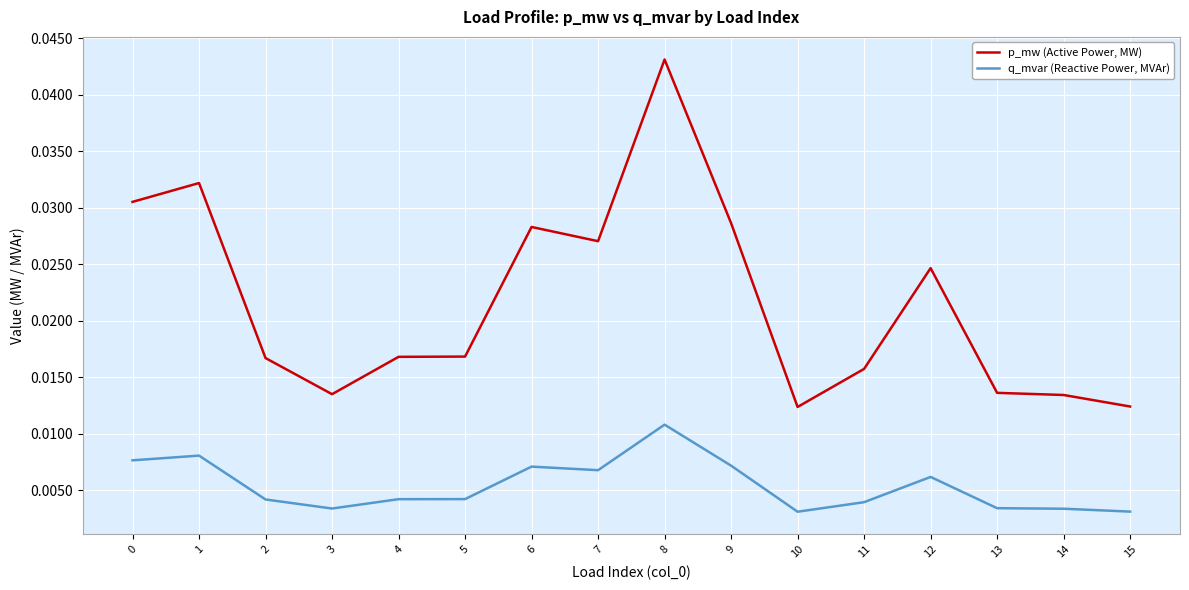

Between 1 and 12, which series saw the biggest shift?

p_mw (Active Power, MW)